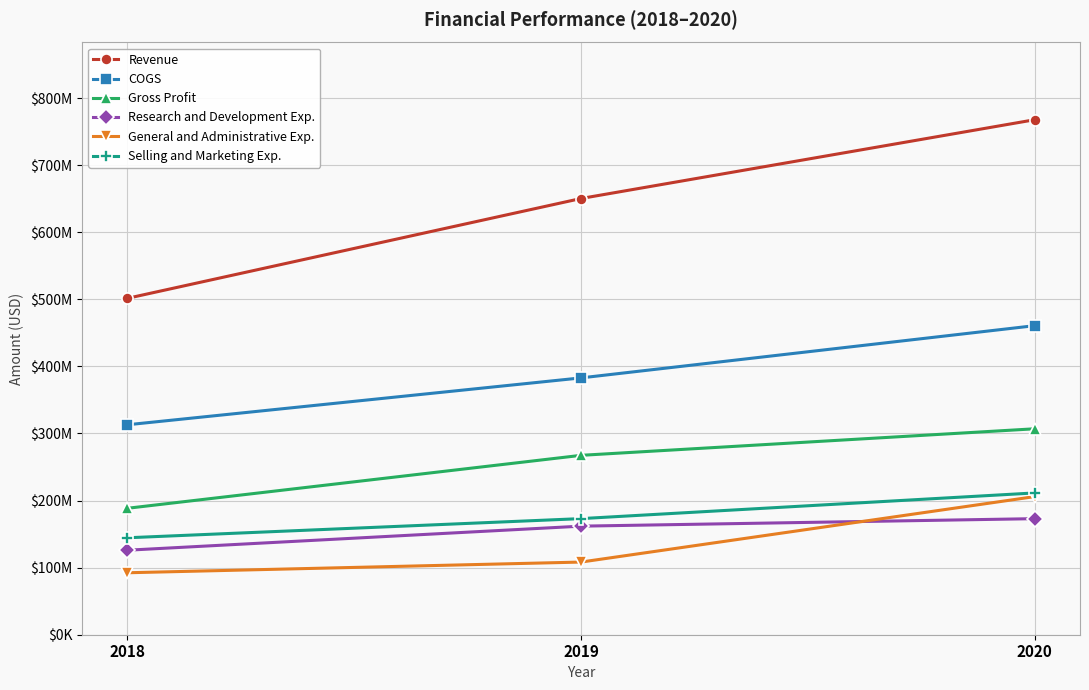

Rank the categories by Selling and Marketing Exp. value from highest to lowest.

2020, 2019, 2018